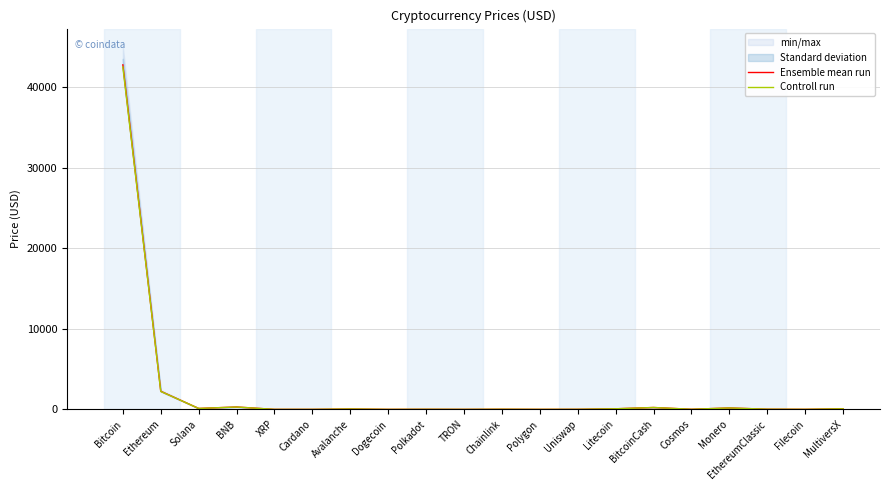

What is the lowest value of the Controll run series?

0.1